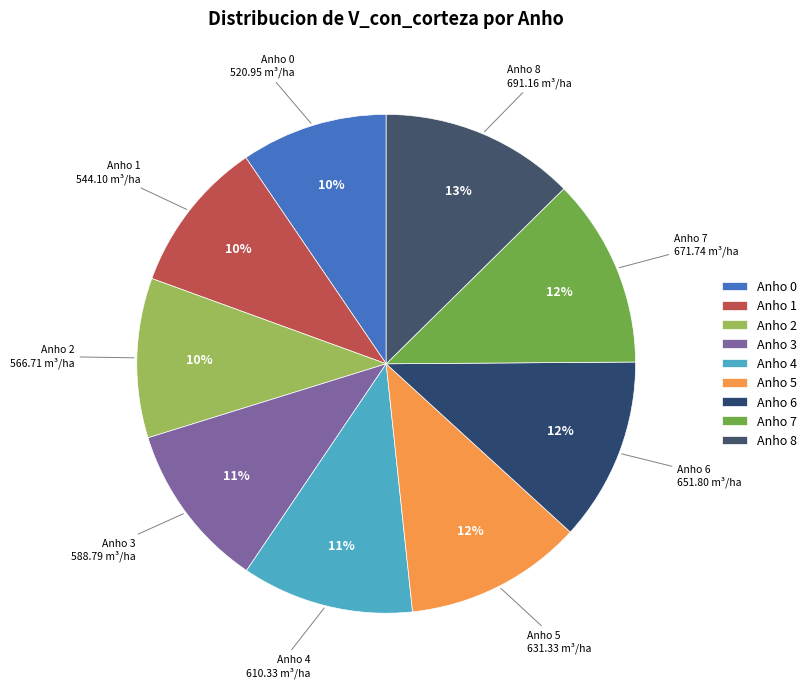

Combined, do Anho 5 and Anho 1 account for over 50%?

No